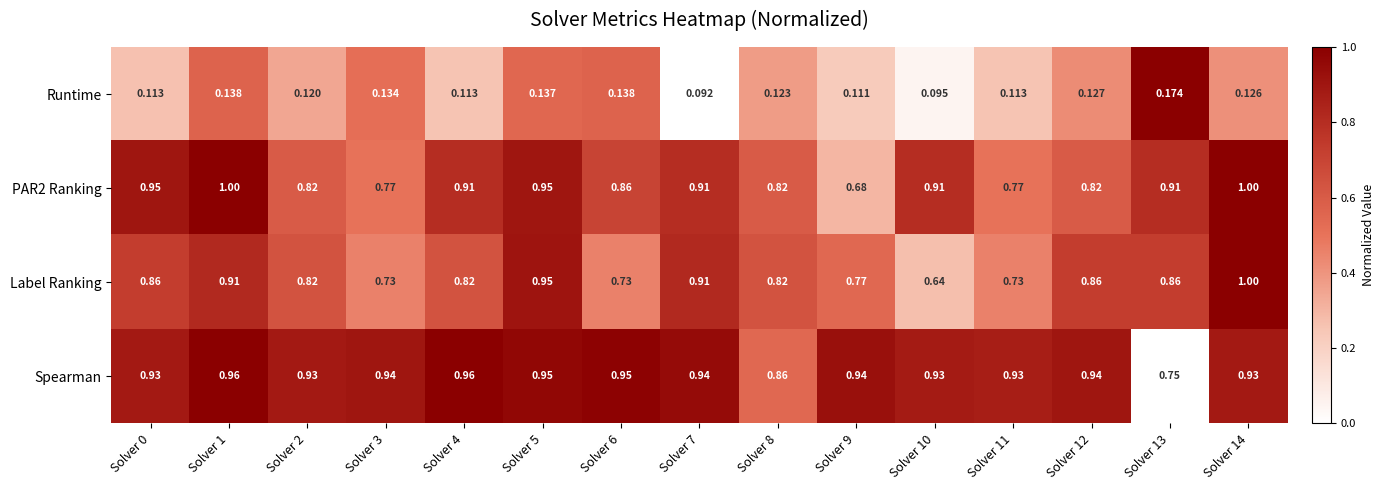

Is the value of Label Ranking at Solver 10 greater than the value of PAR2 Ranking at Solver 1?

No